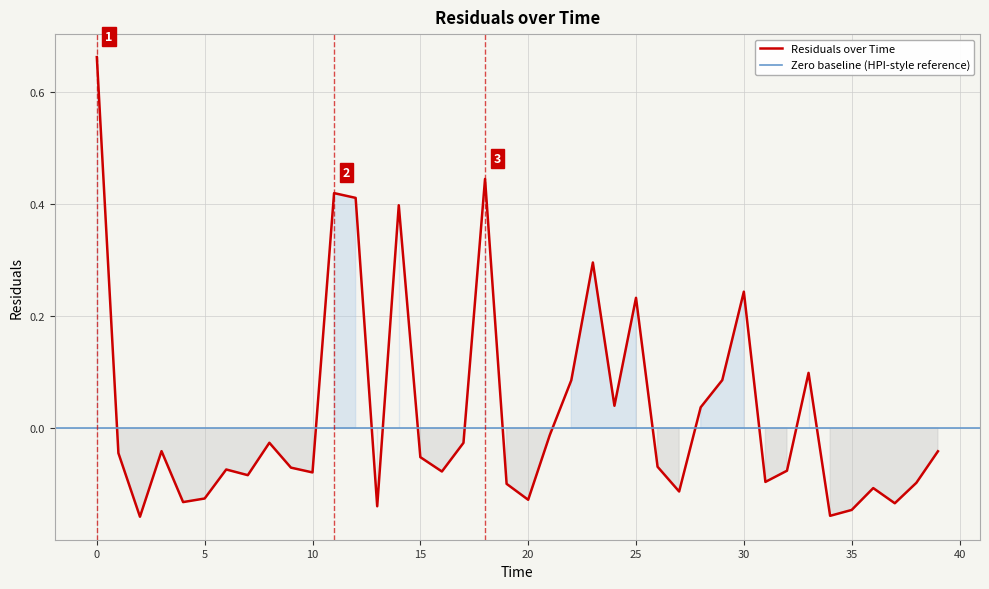

At which category does the data reach its first local peak?

3.0